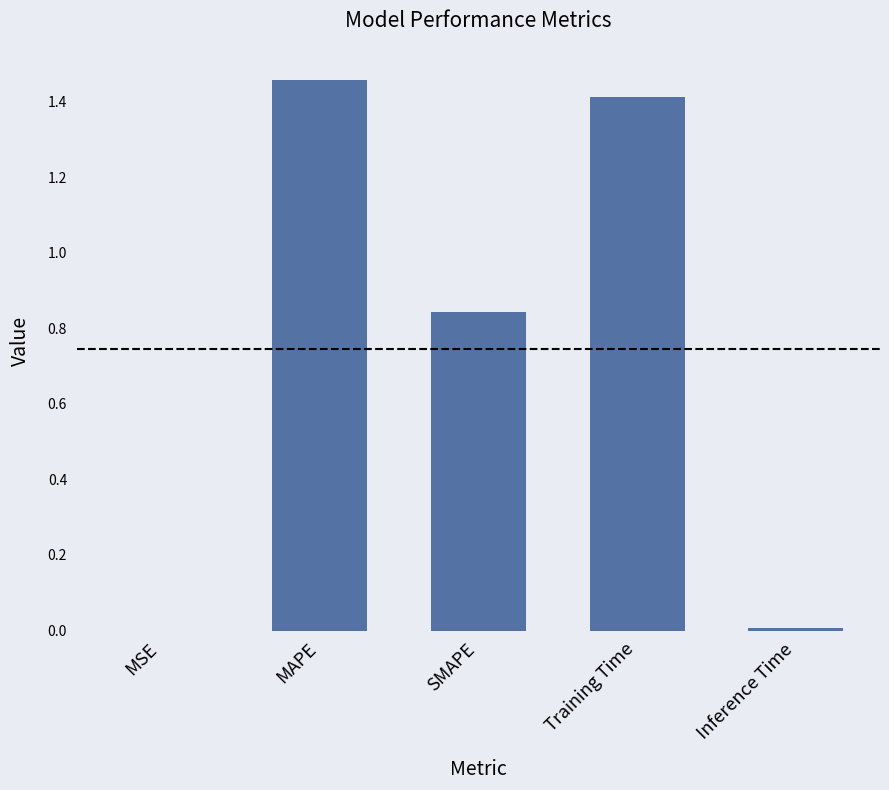

The value at Inference Time is 0.0. True or false?

True